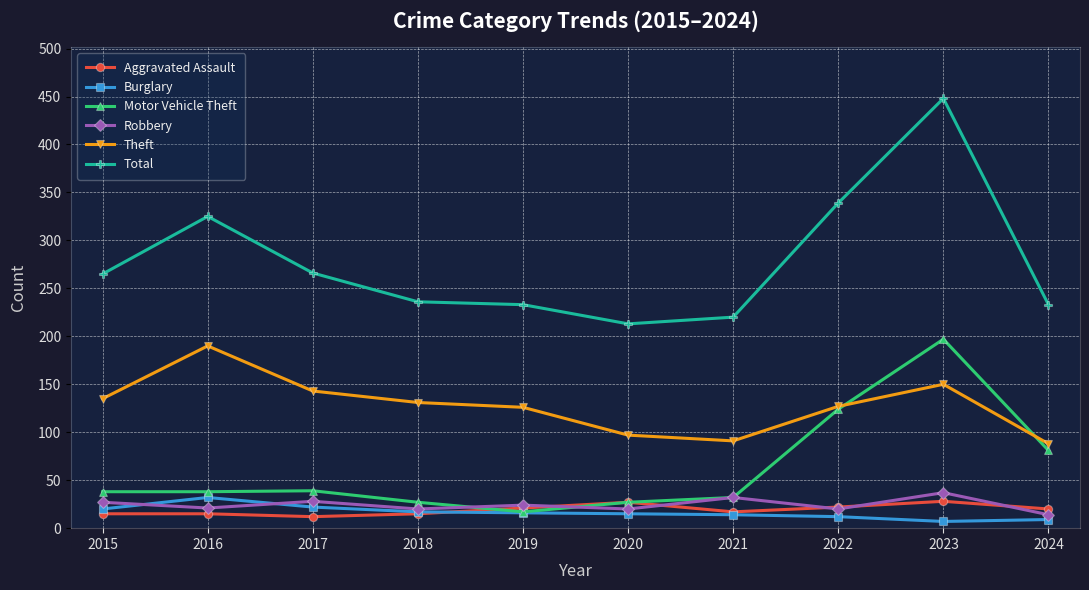

How many categories are shown in the chart?

10